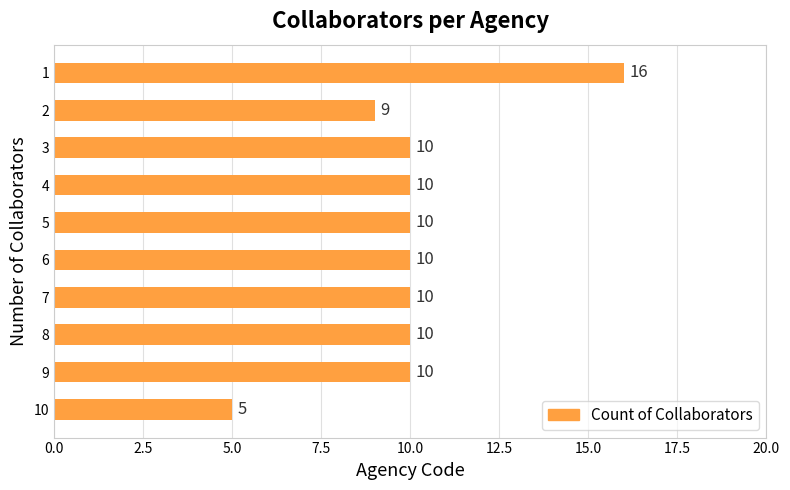

How many data points are less than 10?

2